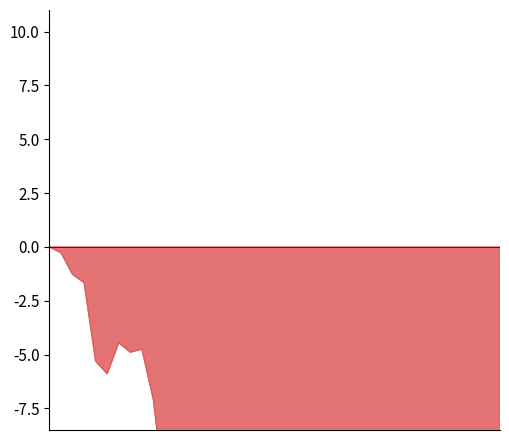

The chart shows a value of -1.3 at 2. True or false?

True